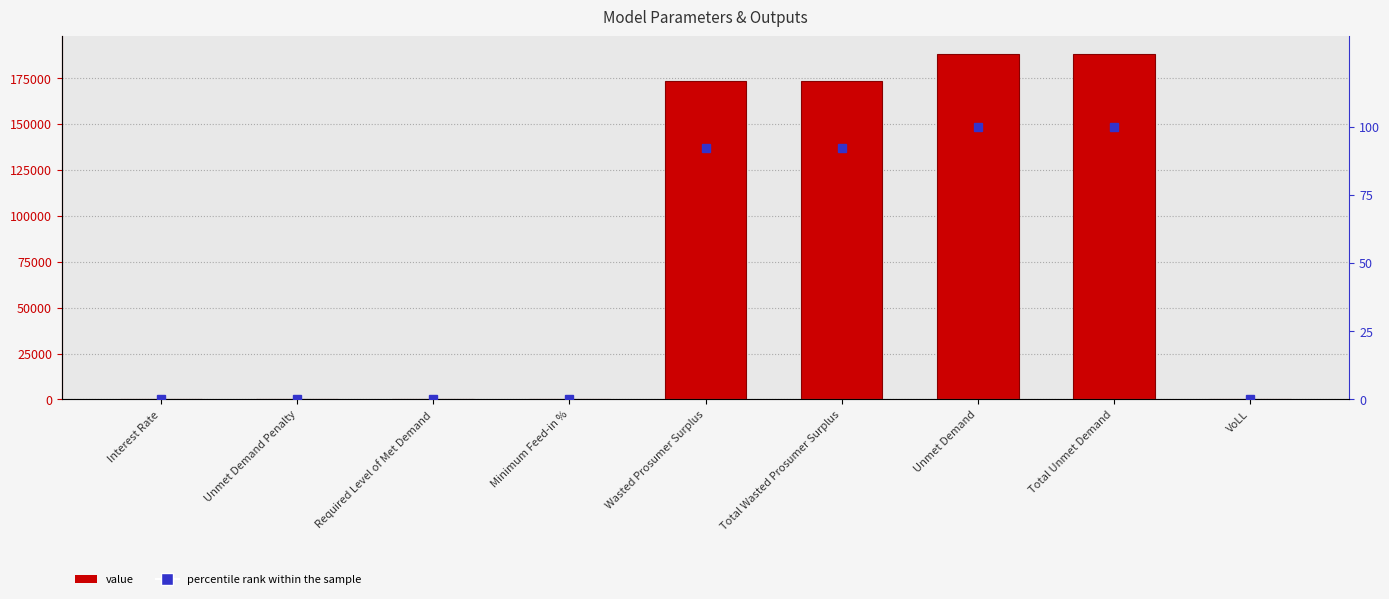

True or false: value has a value of 107911.3 at Required Level of Met Demand.

False